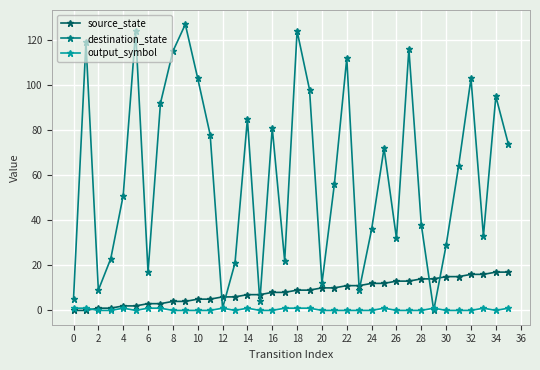

Which series has the widest spread of values?

destination_state